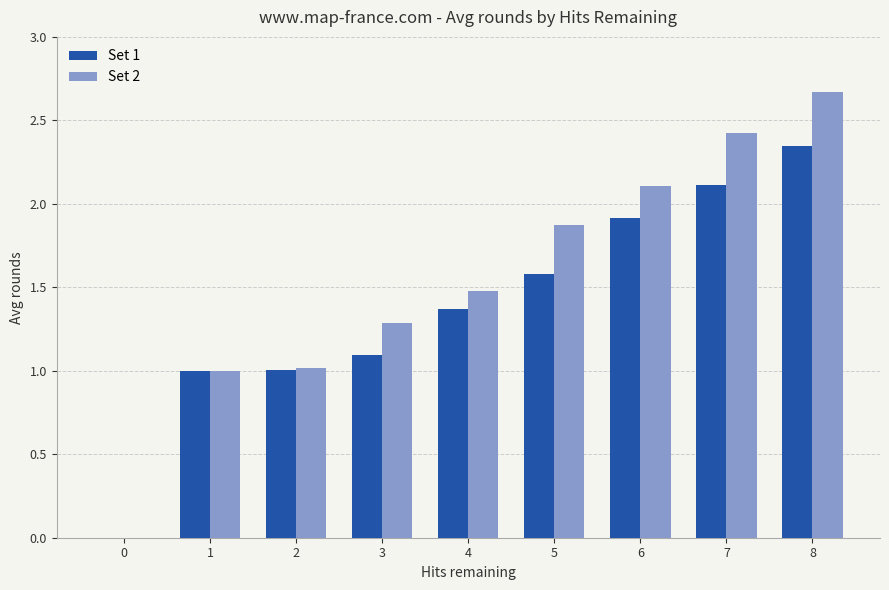

Are the bars grouped side by side (vs. stacked)?

Yes